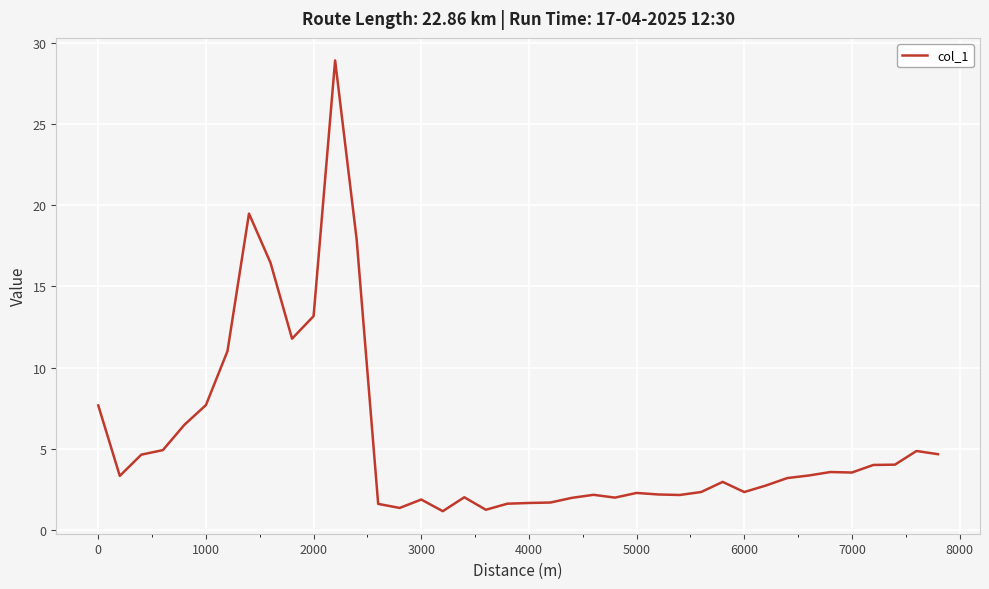

True or false: there are more than 0 points higher than both neighbors.

True